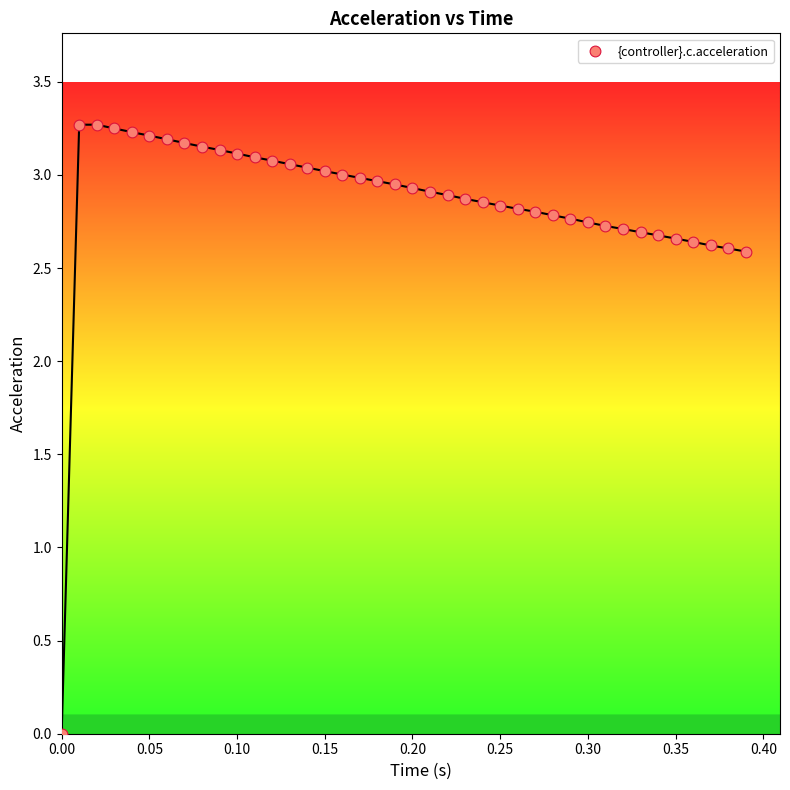

What is the range of X values (max minus min)?

0.4